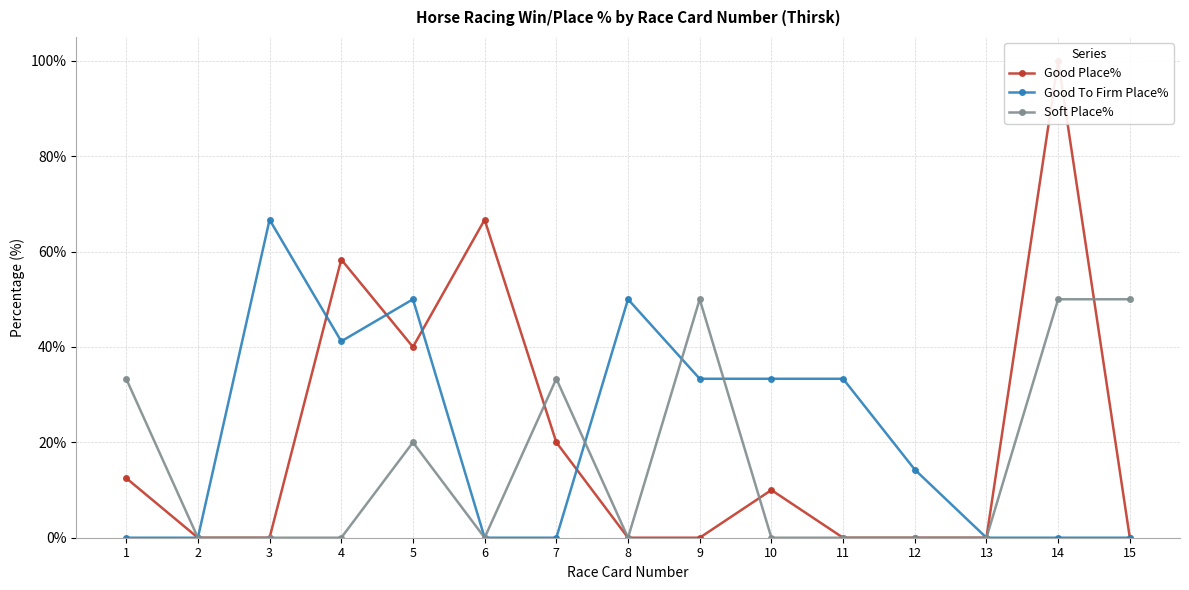

Which category has the lowest value in the Good To Firm Place% series?

1